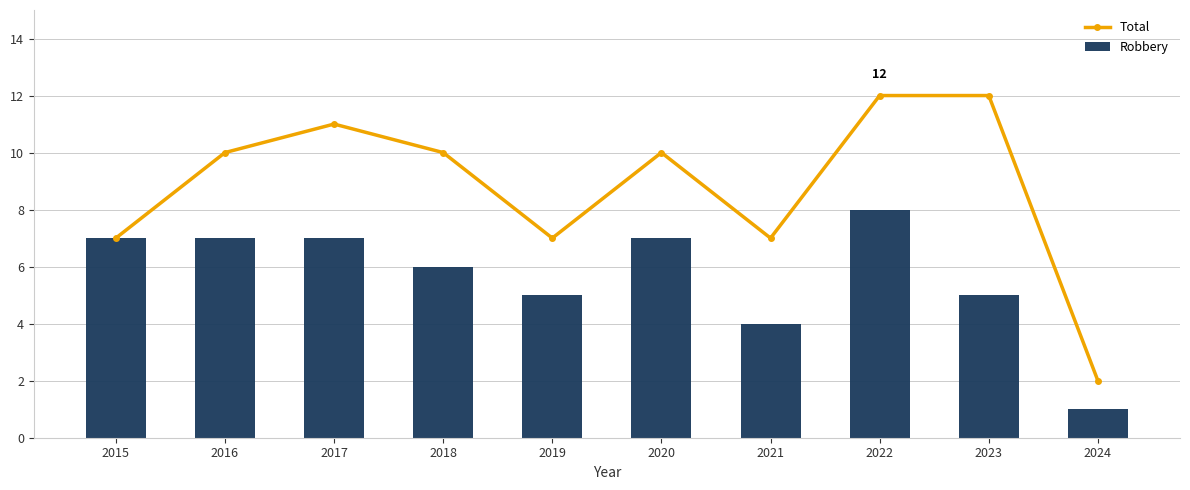

True or false: Total has a value of 3 at 2021.

False